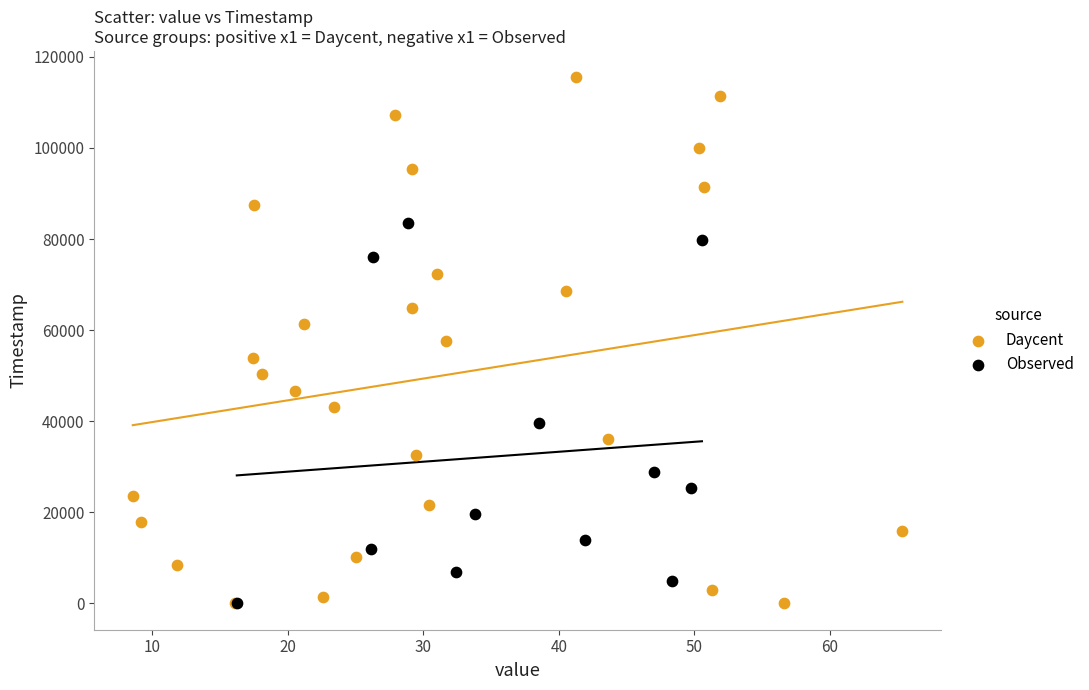

Which series has the widest spread of Y values?

Daycent